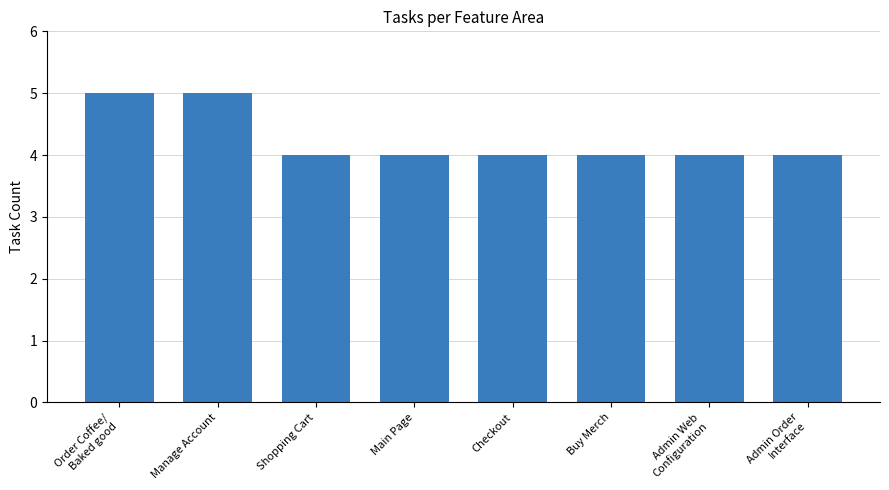

Which has a higher value, Shopping Cart or Manage Account?

Manage Account